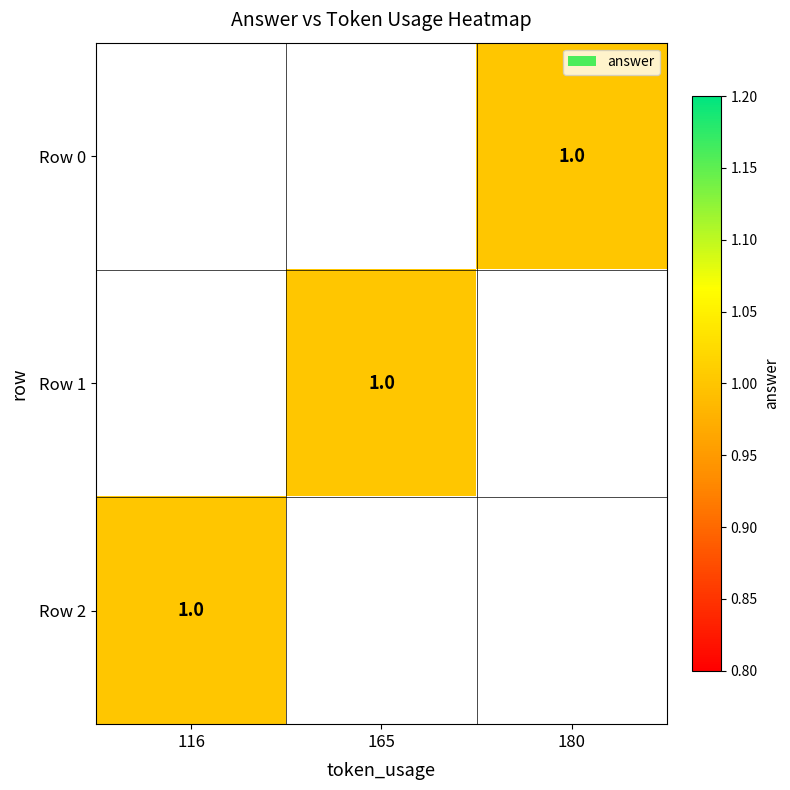

The Row 1 series shows 0.6 at 165. True or false?

False